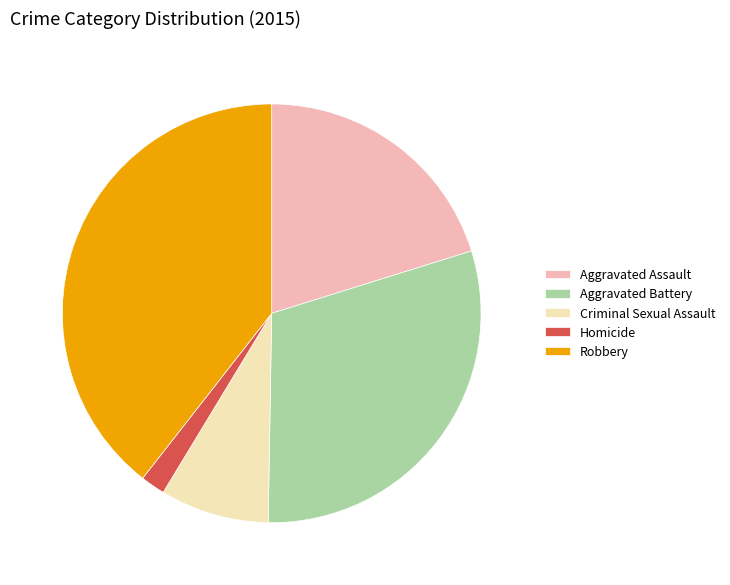

Does any single category account for the majority?

No